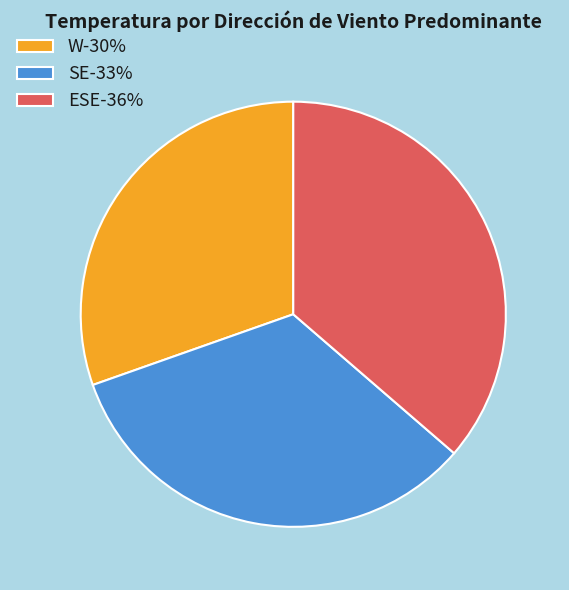

Between W and ESE, which is larger?

ESE